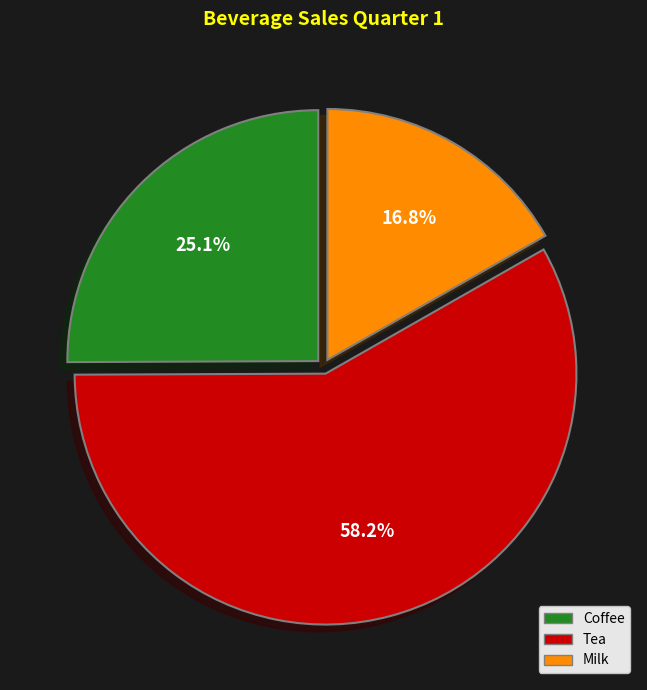

What percentage do Tea and Milk together represent?

74.9%